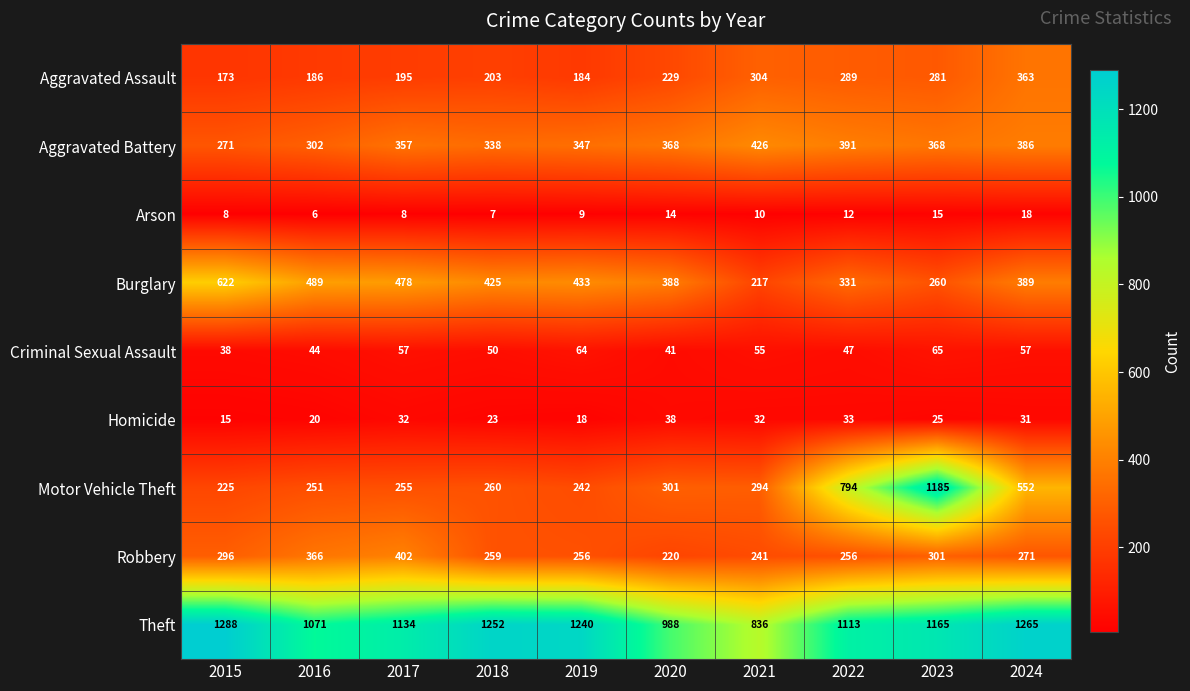

Where does the Robbery series first go above 271?

2015